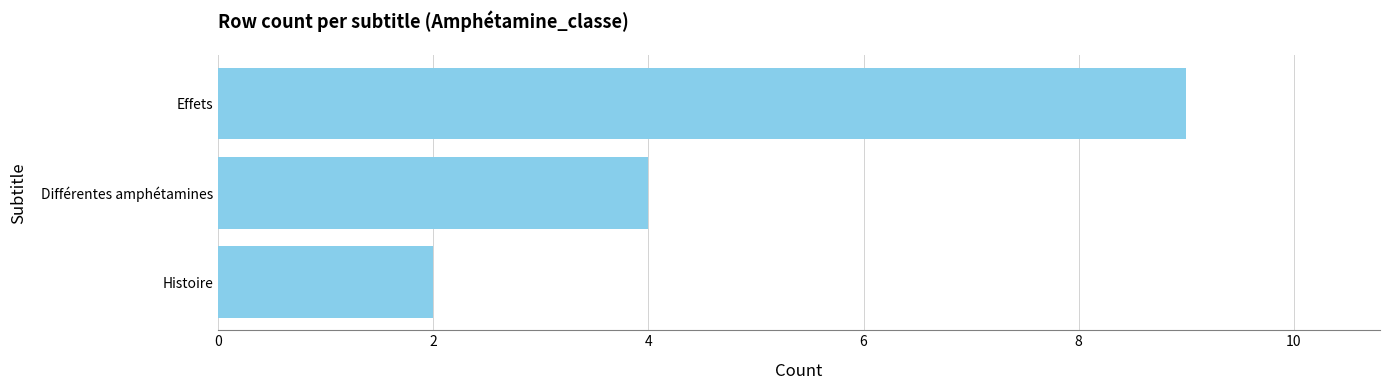

What is the ratio of the value at Différentes amphétamines to the value at Effets?

0.4